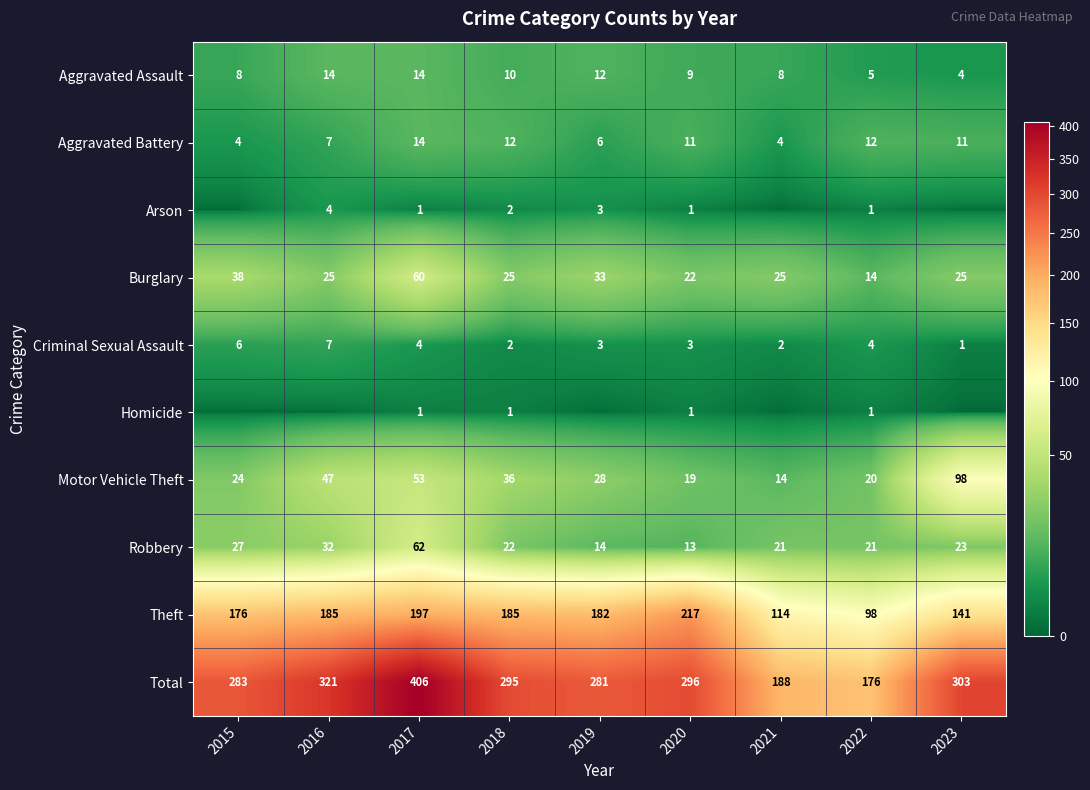

What is the greatest value displayed?

406